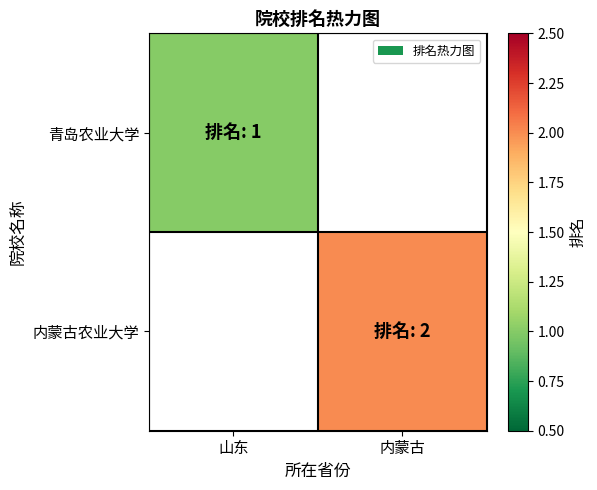

Which category has the lowest value across all series?

山东